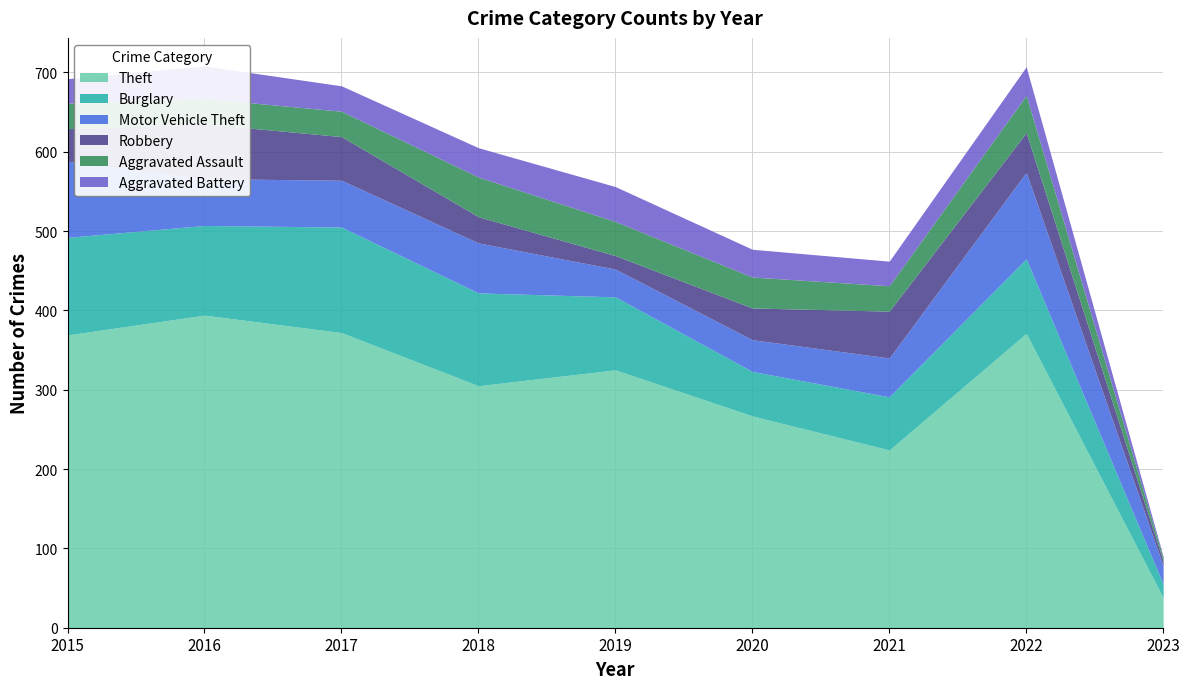

What is the spread (max minus min) of values at 2015?

338